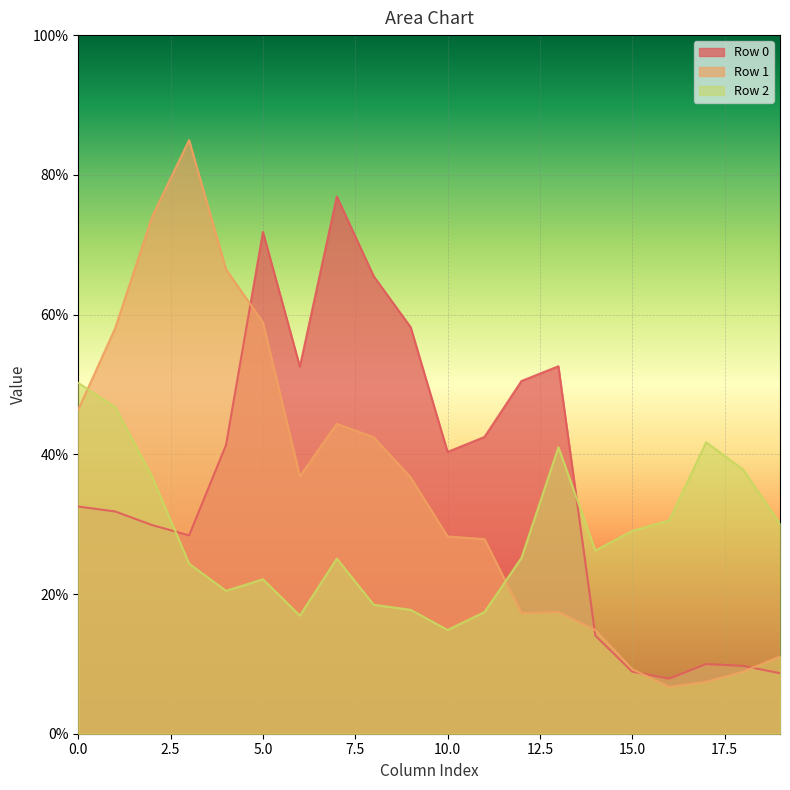

Rank the series at 17 from lowest to highest value.

Row 1, Row 0, Row 2